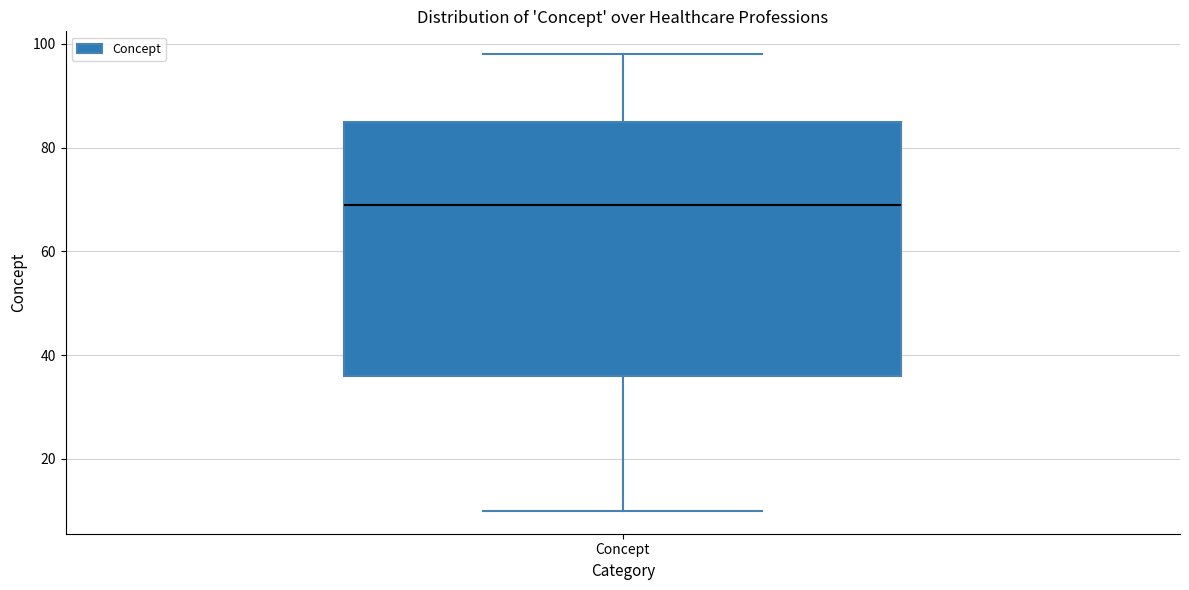

Transcribe this box plot: give where the median line is, the range the box spans, and where the two whiskers end, as read against the y-axis. The values are not printed on the chart, so give them approximately, as read against the axis.

median 70, box 36 to 86, whiskers 10 to 98